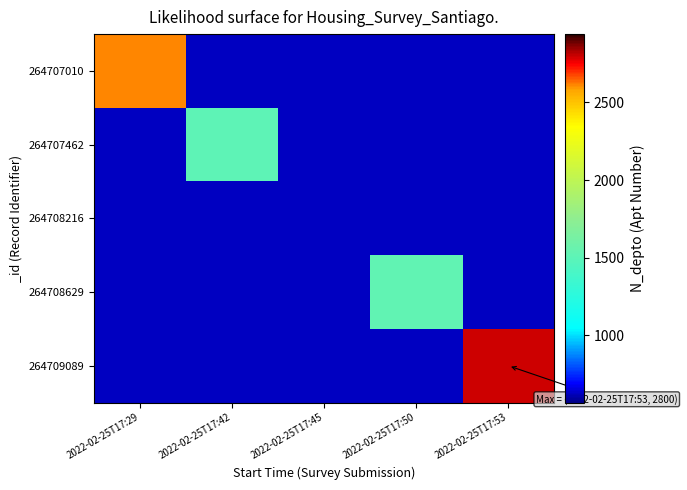

What is the spread (max minus min) of values at 2022-02-25T17:53?

2170